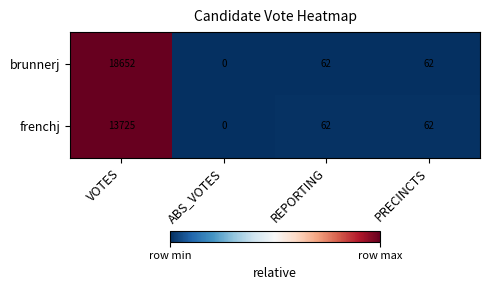

What is the greatest value displayed?

18652